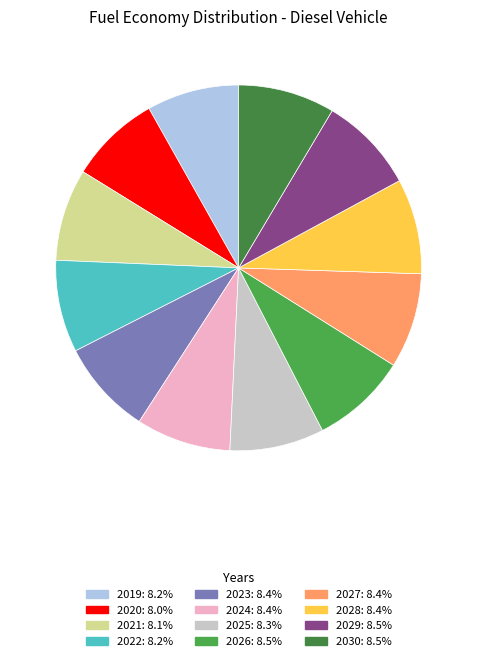

How many segments does this pie chart have?

12